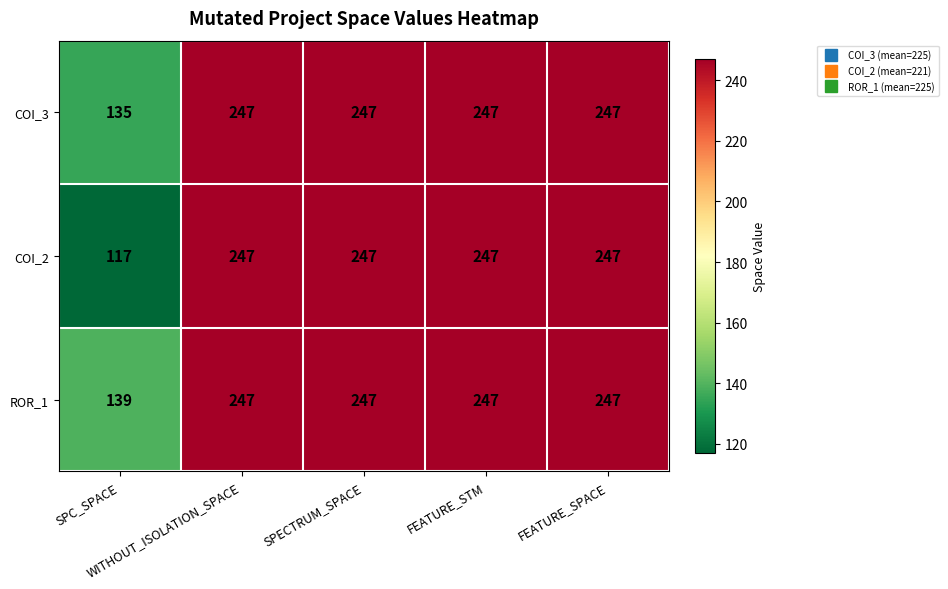

At how many categories does at least one series exceed 148?

4